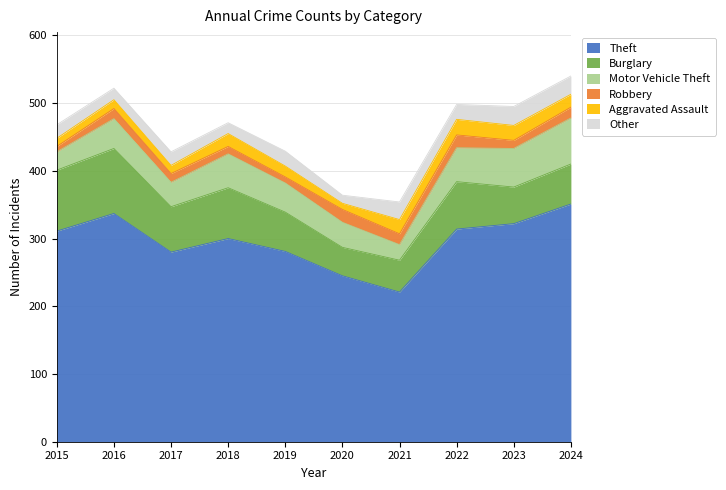

Reading left to right, extract all data points from this chart.

Theft: 311	337	280	300	281	245	221	314	322	351
Burglary: 90	96	67	75	58	42	47	70	54	59
Motor Vehicle Theft: 27	44	36	50	43	37	23	50	57	68
Robbery: 8	15	13	11	9	19	16	19	12	16
Aggravated Assault: 12	13	12	19	16	9	21	23	22	19
Other: 20	17	20	16	22	12	26	22	28	27